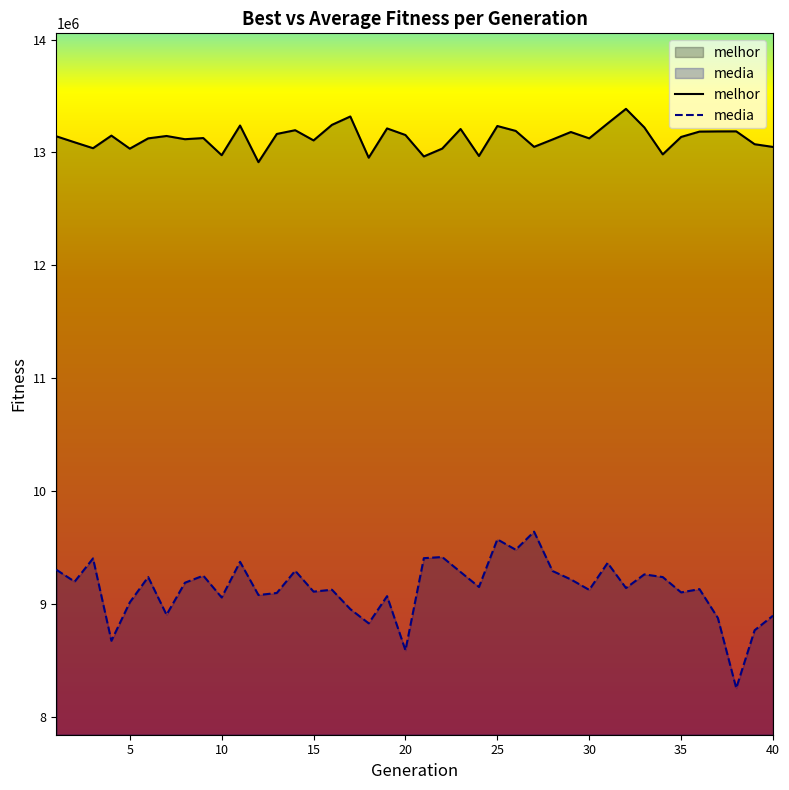

What is the difference between the highest and lowest values at 17?

4365929.5